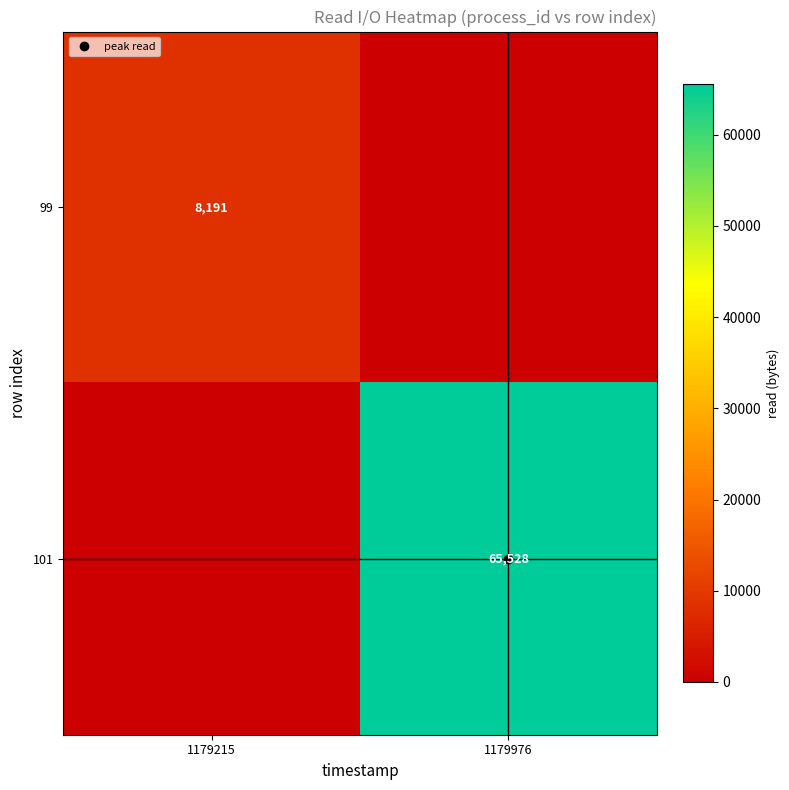

Rank the categories by 99 value from highest to lowest.

1179215, 1179976